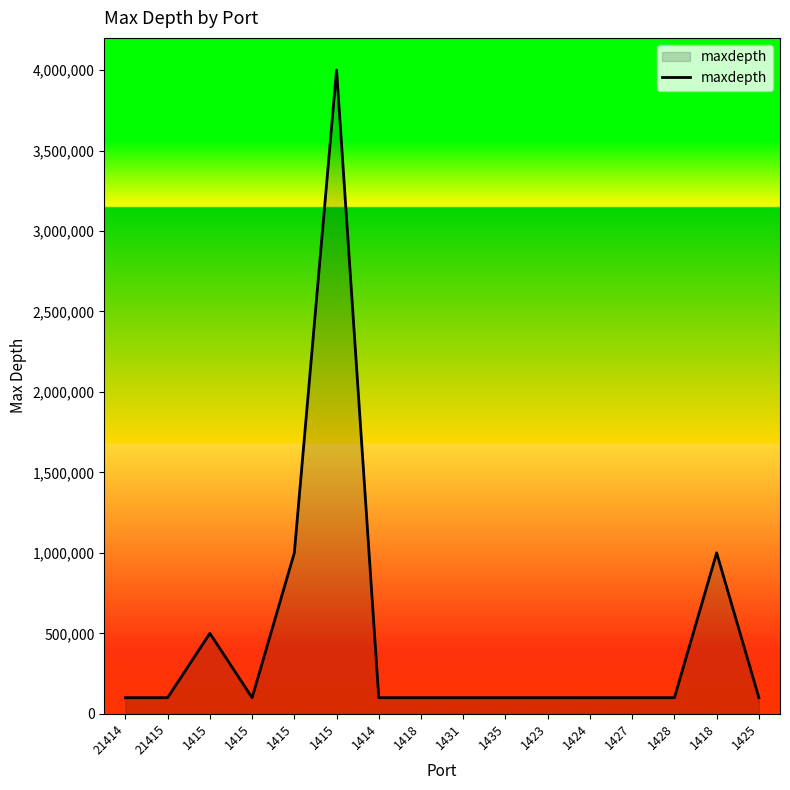

Is this an area chart (filled region under the line)?

Yes